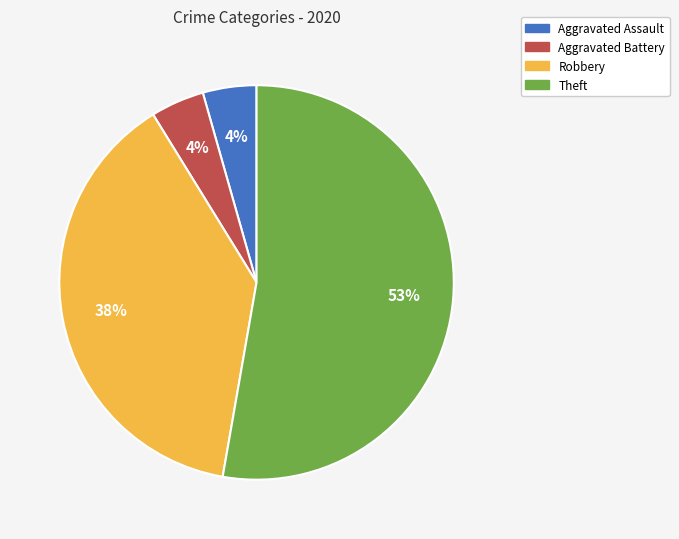

Do Theft and Aggravated Battery together represent more than half of the pie?

Yes